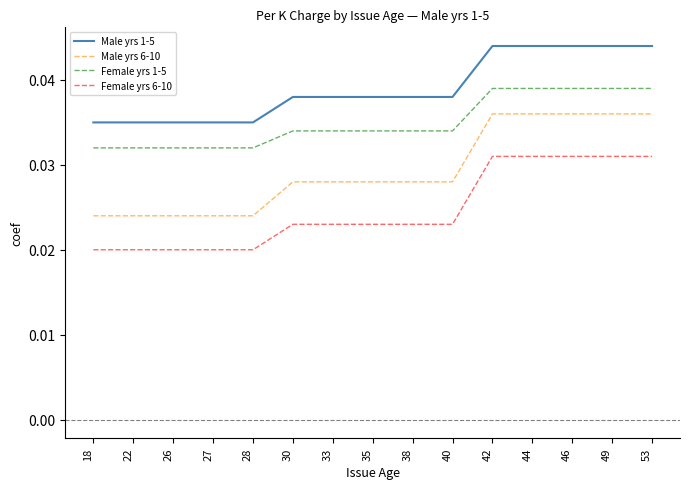

Rank the series by their average value, from lowest to highest.

Female yrs 6-10, Male yrs 6-10, Female yrs 1-5, Male yrs 1-5